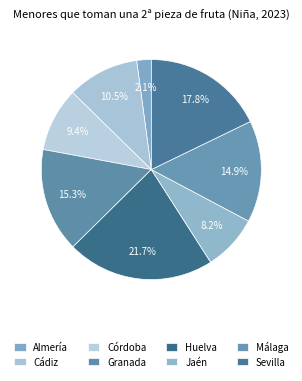

Which has a higher value, Cádiz or Málaga?

Málaga